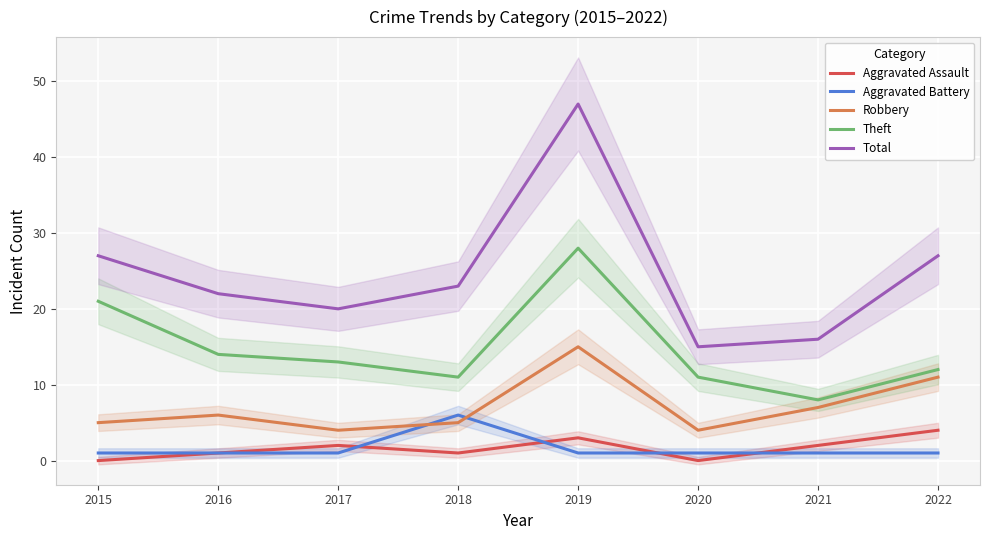

What is the sum of the Aggravated Battery values at 2017 and 2018?

7